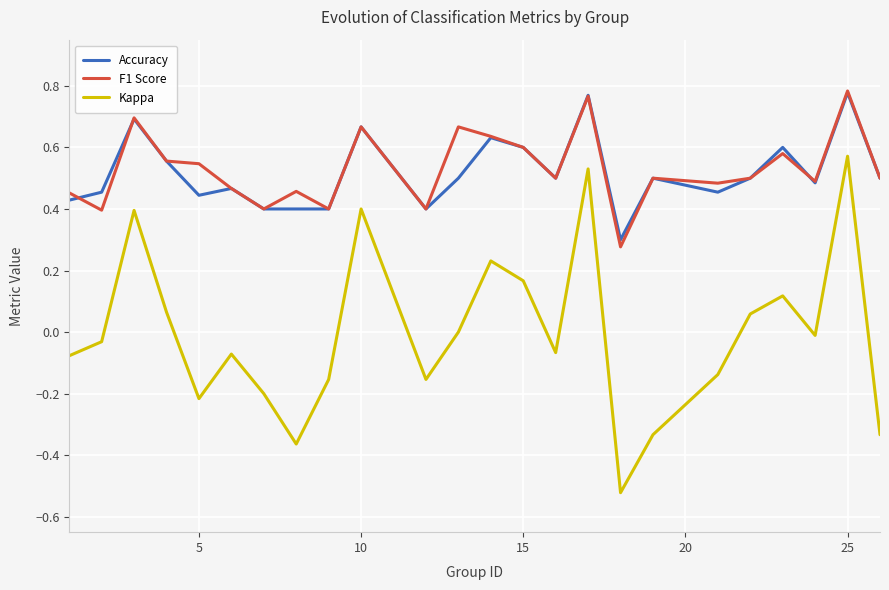

Which series has the widest spread of values?

Kappa